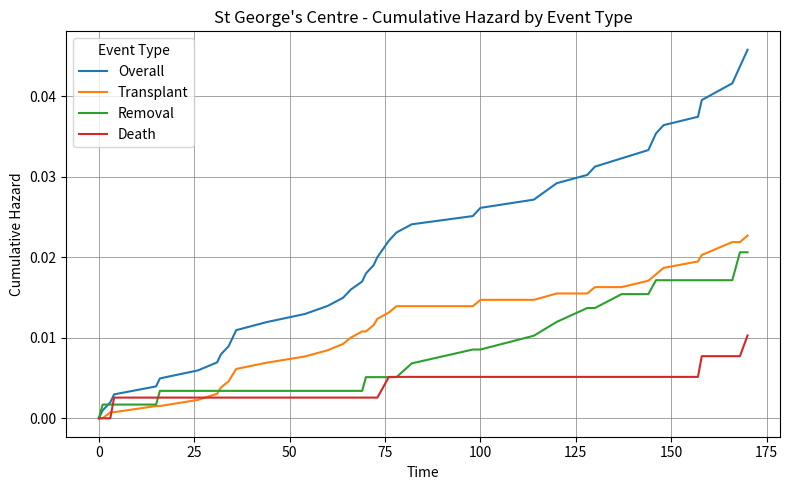

Which series has the largest total across all categories?

Overall